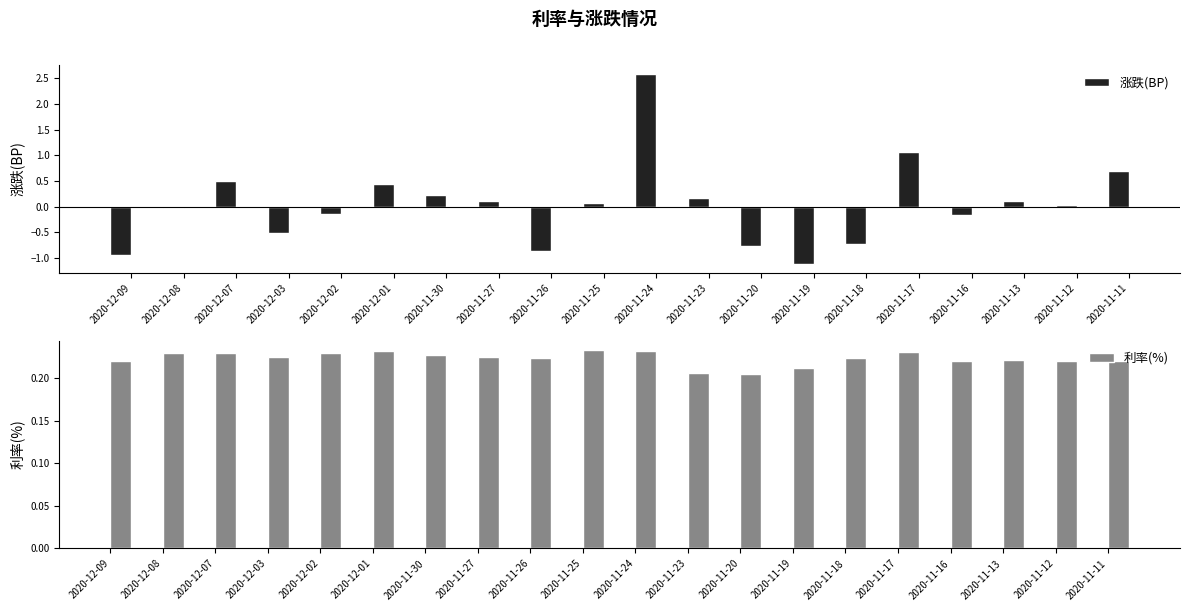

What is the label of the 8th bar from the right?

2020-11-20